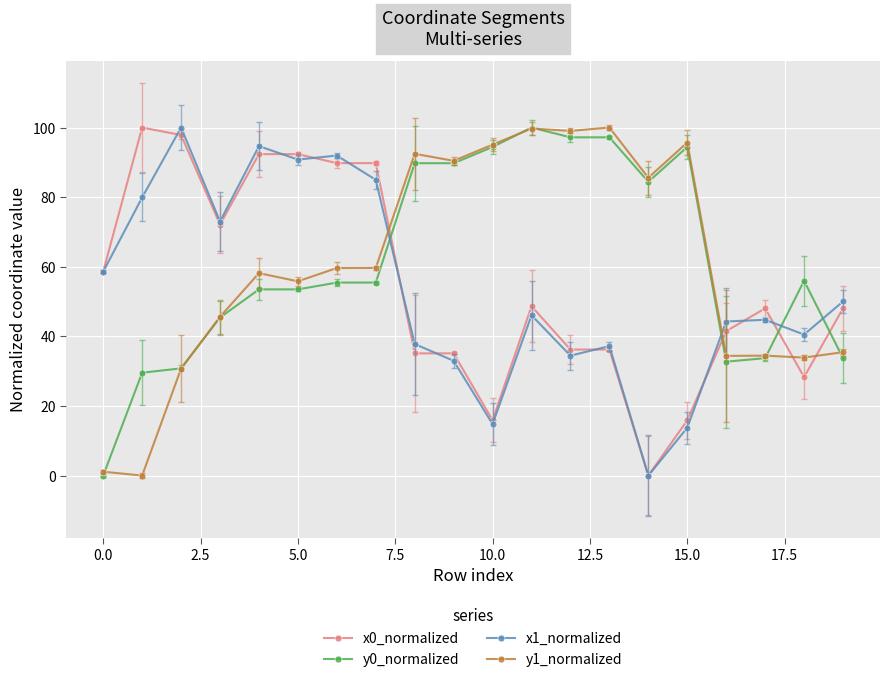

What are all the series names shown in the legend?

x0_normalized, y0_normalized, x1_normalized, y1_normalized